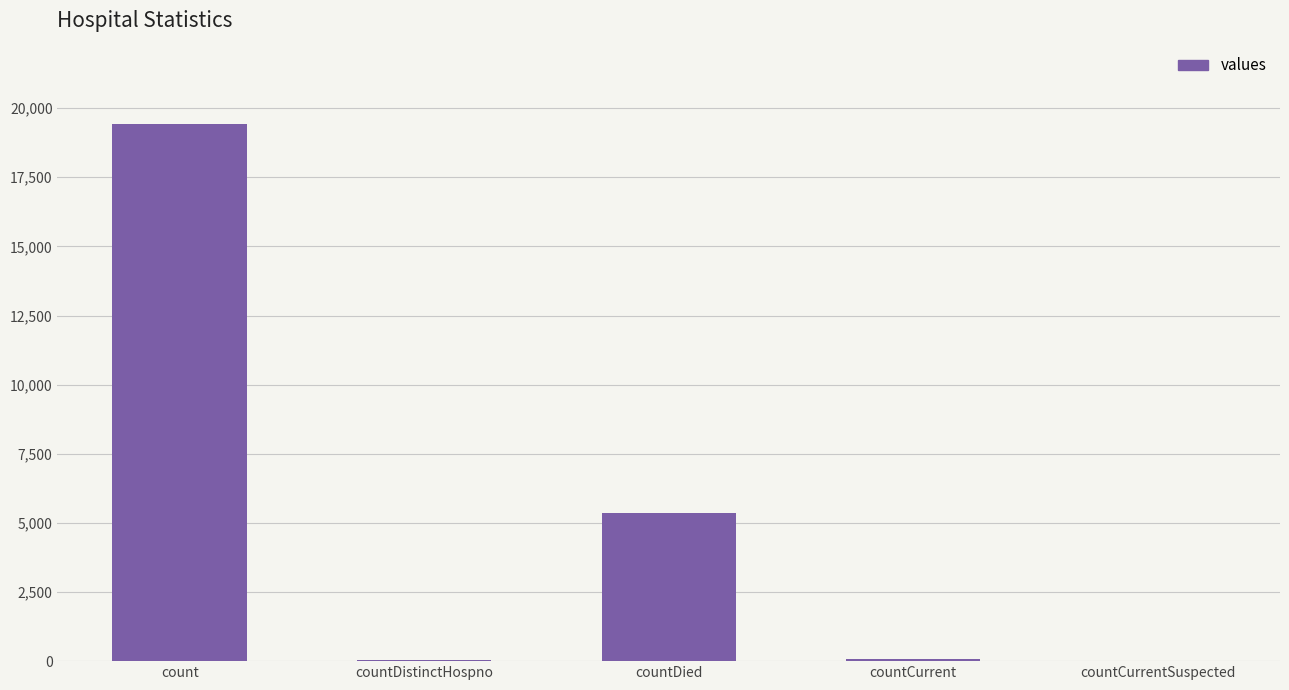

At which label does the data first exceed 60?

count